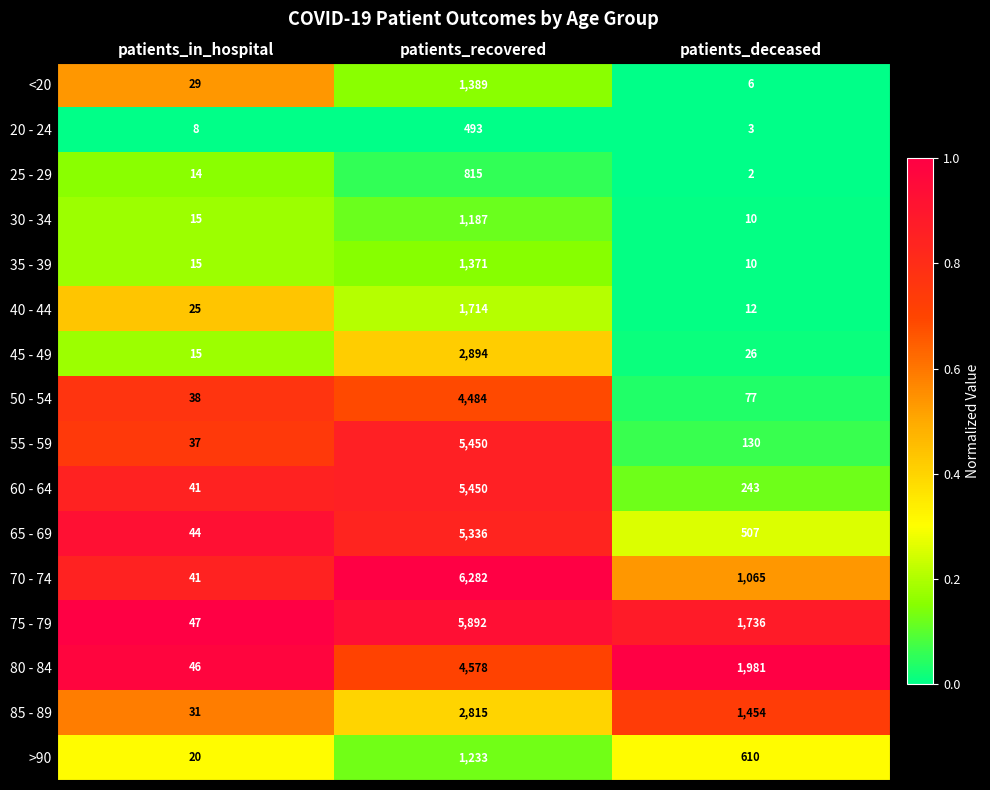

How many series are shown in this chart?

16